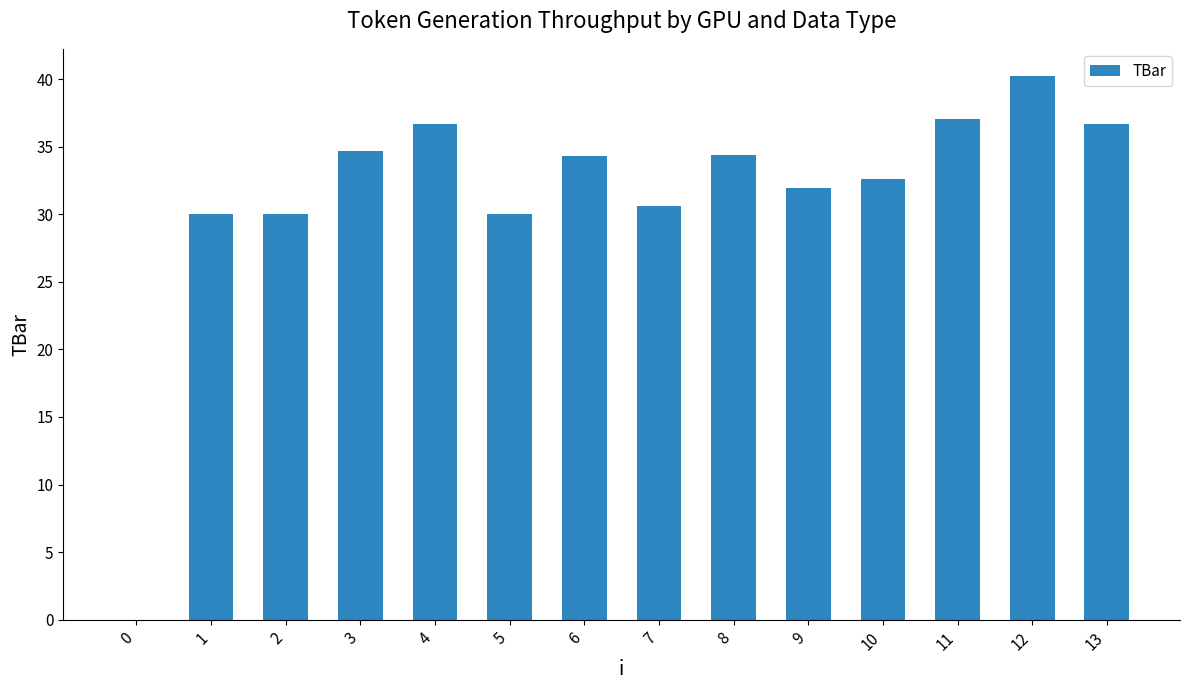

Count the number of data series in this chart.

1